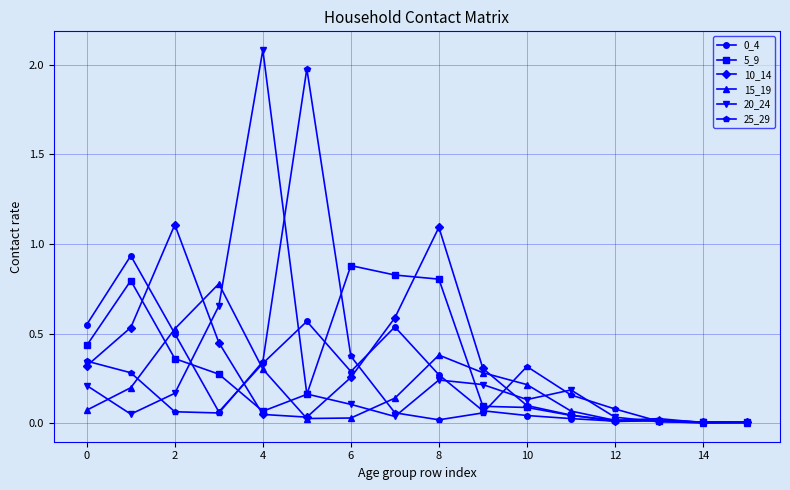

In 20_24, how many points are higher than both neighbors (excluding endpoints)?

3